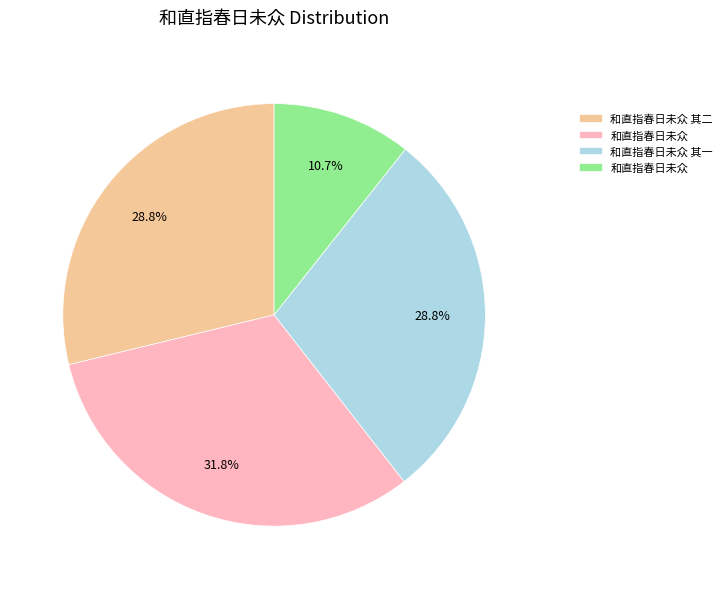

Does any single category account for the majority?

No